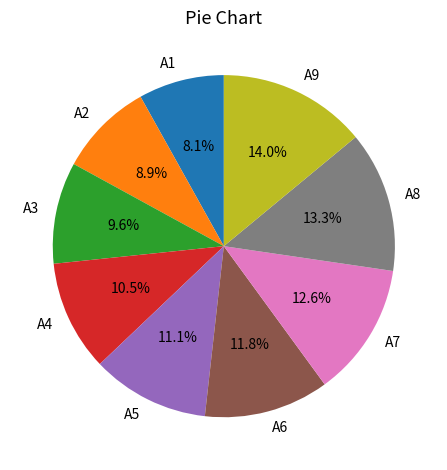

How many segments does this pie chart have?

9